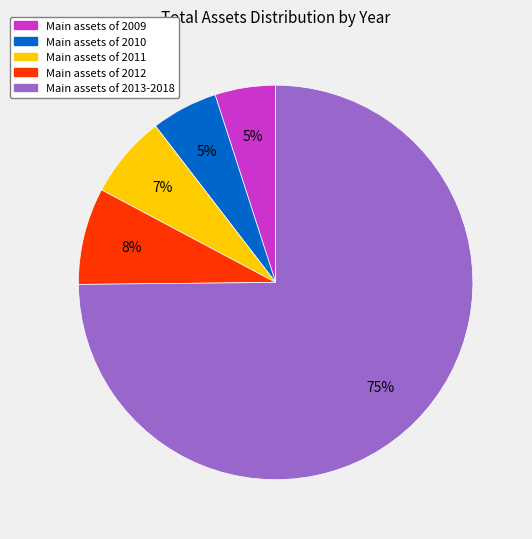

Is there a majority slice in this chart?

Yes